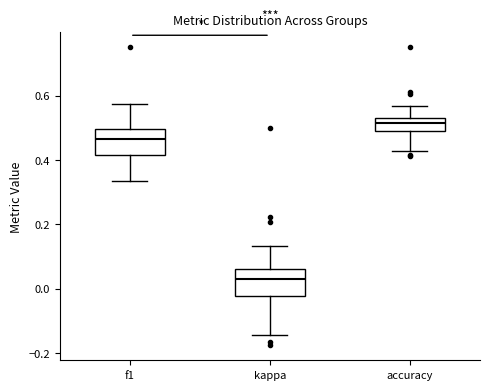

Reading left to right, transcribe this box plot: for each box, give where its median line is, the range the box spans, and where its two whiskers end, as read against the y-axis. The values are not printed on the chart, so give them approximately, as read against the axis.

f1: median 0.46, box 0.42 to 0.50, whiskers 0.34 to 0.58
kappa: median 0.04, box -0.02 to 0.06, whiskers -0.14 to 0.14
accuracy: median 0.52, box 0.48 to 0.54, whiskers 0.42 to 0.56